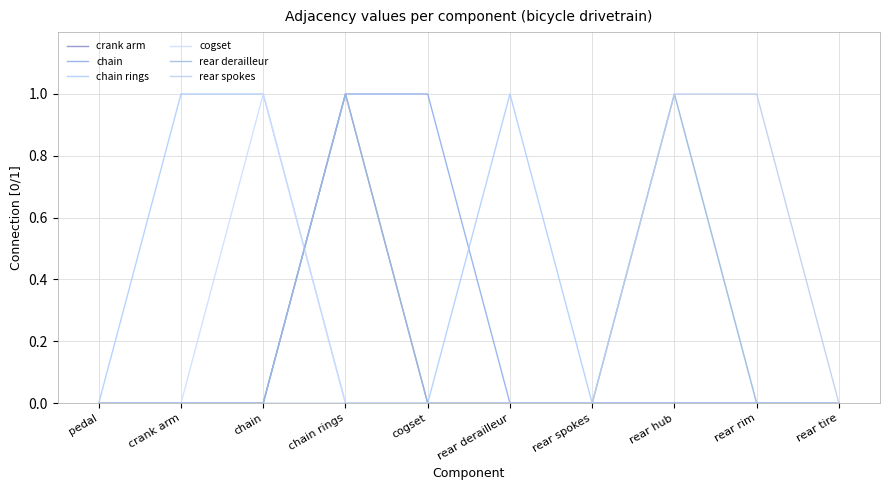

How many lines are shown in the chart?

6